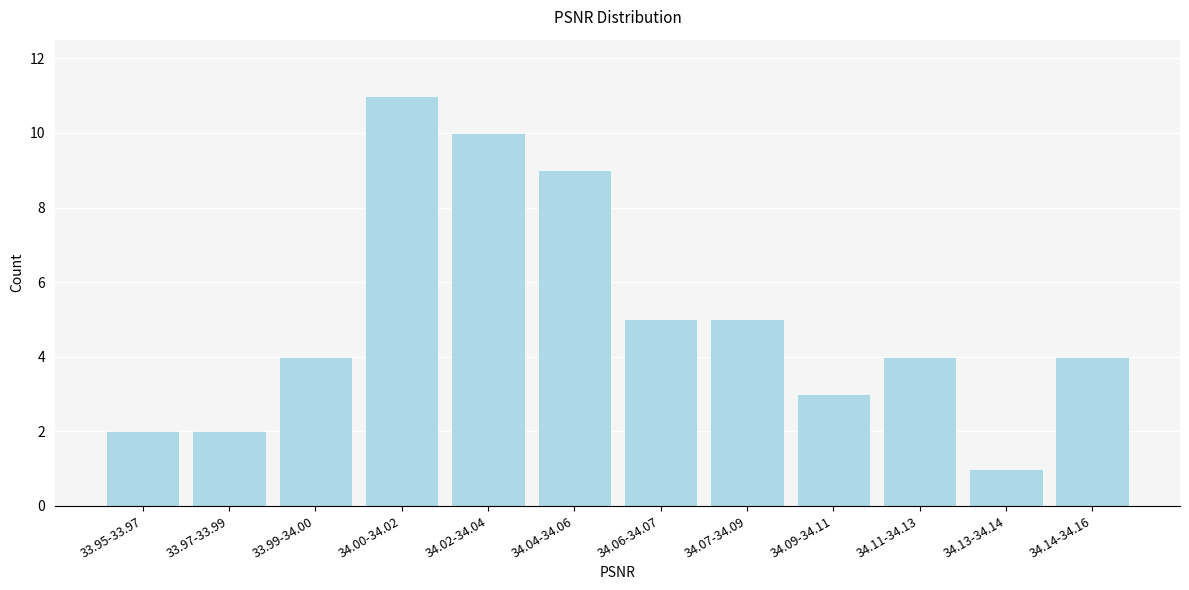

Reading left to right, list all the values displayed in this chart.

33.95-33.97=2	33.97-33.99=2	33.99-34.00=4	34.00-34.02=11	34.02-34.04=10	34.04-34.06=9	34.06-34.07=5	34.07-34.09=5	34.09-34.11=3	34.11-34.13=4	34.13-34.14=1	34.14-34.16=4